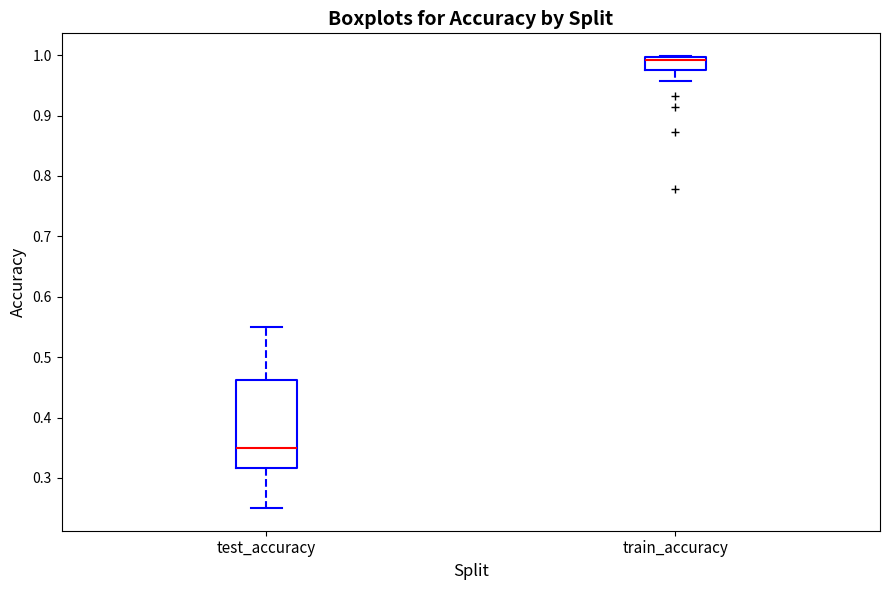

Reading left to right, transcribe this box plot: for each box, give where its median line is, the range the box spans, and where its two whiskers end, as read against the y-axis. The values are not printed on the chart, so give them approximately, as read against the axis.

test_accuracy: median 0.35, box 0.32 to 0.46, whiskers 0.25 to 0.55
train_accuracy: median 0.99, box 0.98 to 1.00, whiskers 0.96 to 1.00